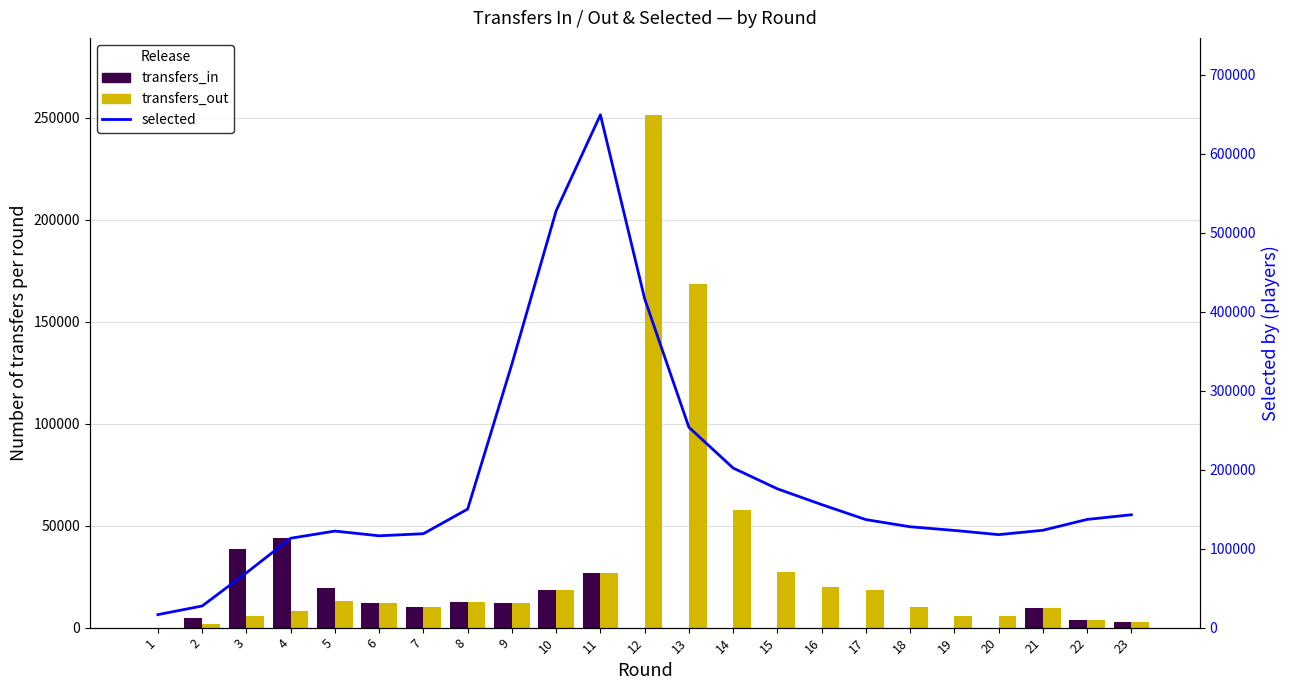

What is the difference between the transfers_out values at 15 and 5?

14266